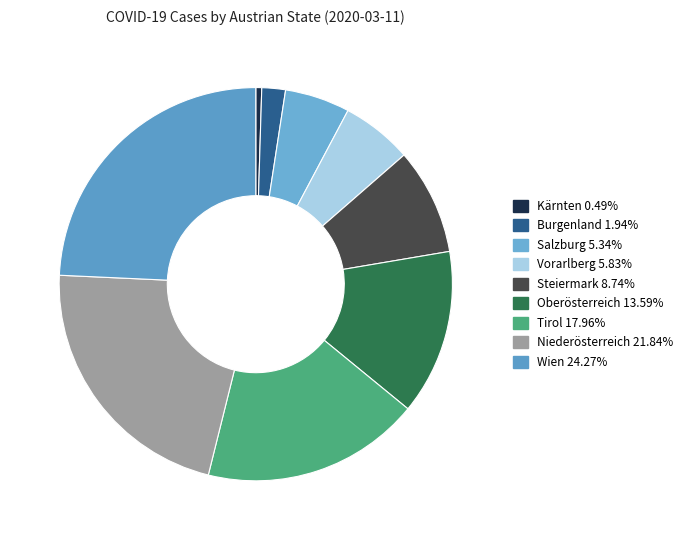

What percentage do Steiermark and Oberösterreich together represent?

22.3%